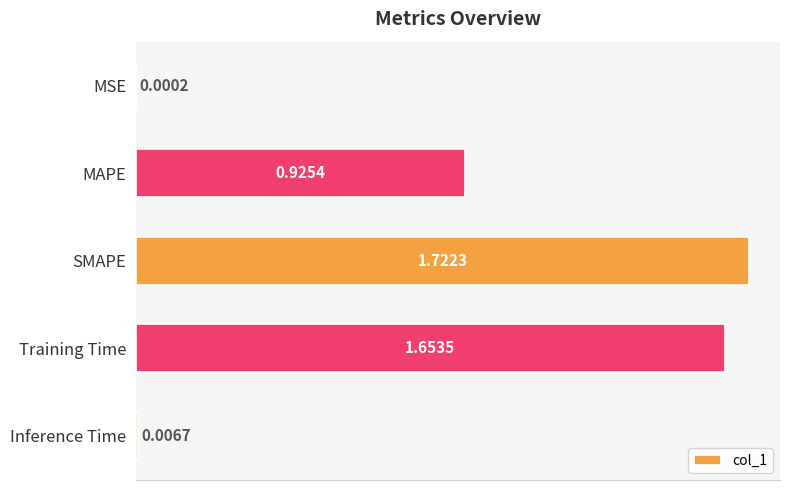

What is the change in value from MSE to MAPE?

+0.9